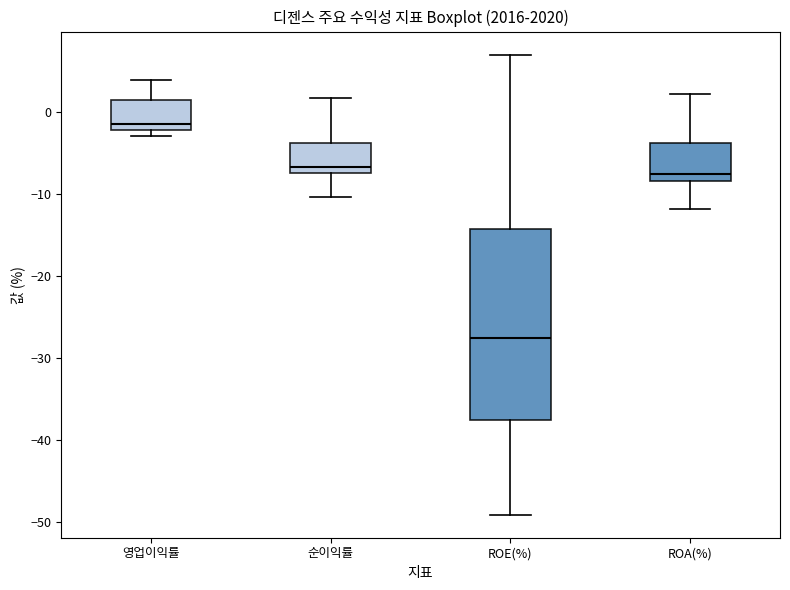

Reading left to right, transcribe this box plot: for each box, give where its median line is, the range the box spans, and where its two whiskers end, as read against the y-axis. The values are not printed on the chart, so give them approximately, as read against the axis.

영업이익률: median -1, box -2 to 1, whiskers -3 to 4
순이익률: median -7 (just above the box's lower edge), box -7 to -4, whiskers -10 to 2
ROE(%): median -28, box -37 to -14, whiskers -49 to 7
ROA(%): median -8 (just above the box's lower edge), box -8 to -4, whiskers -12 to 2